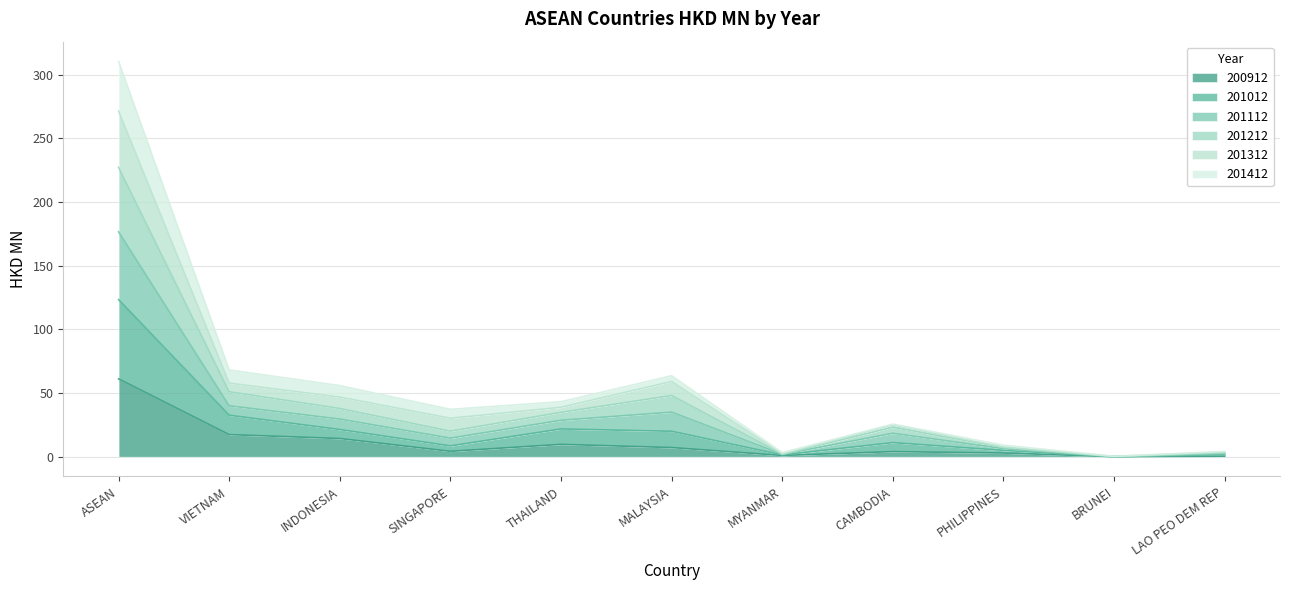

Is it true that 200912 equals 9.9 at VIETNAM?

False